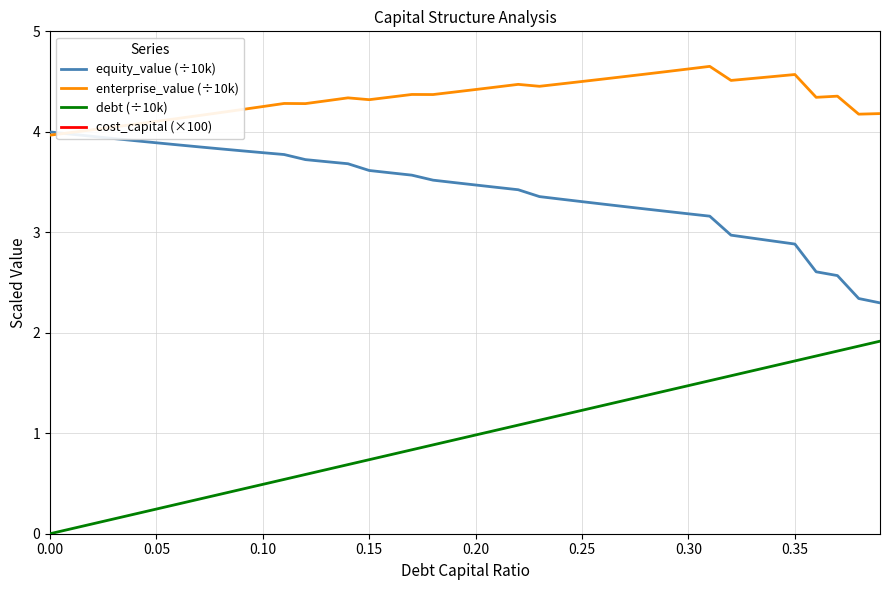

True or false: enterprise_value (÷10k) and debt (÷10k) cross at least once.

False